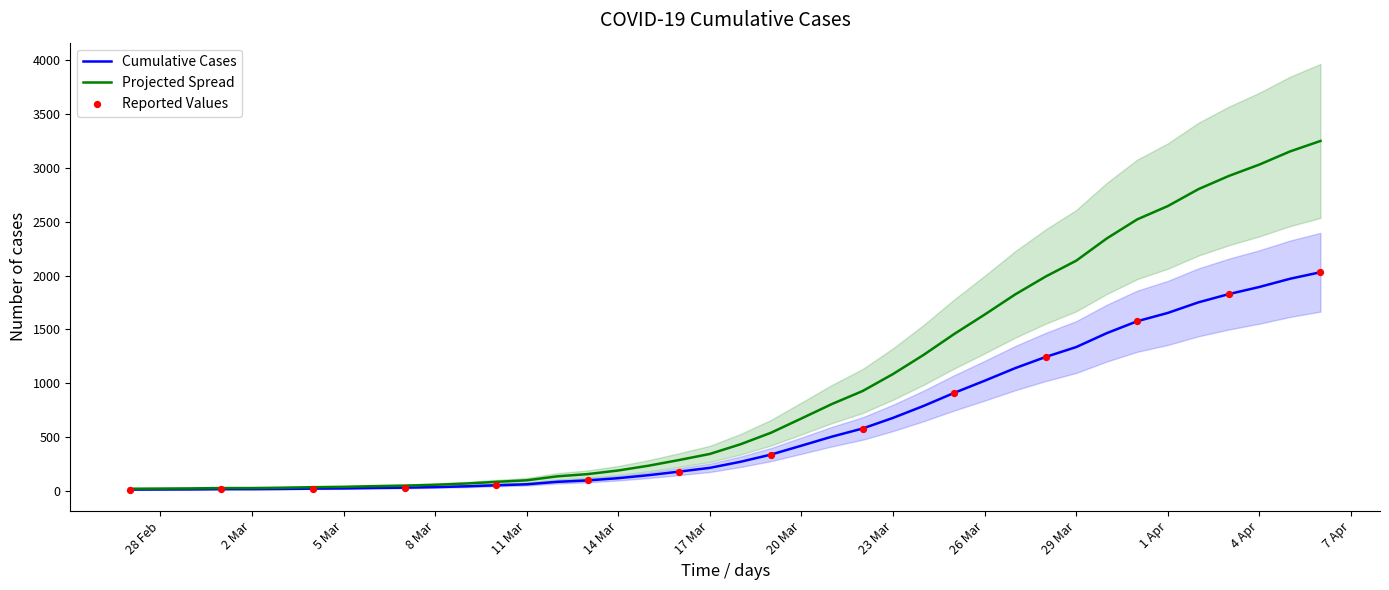

What is the change in value from 2020-03-01 to 2020-03-15?

+130